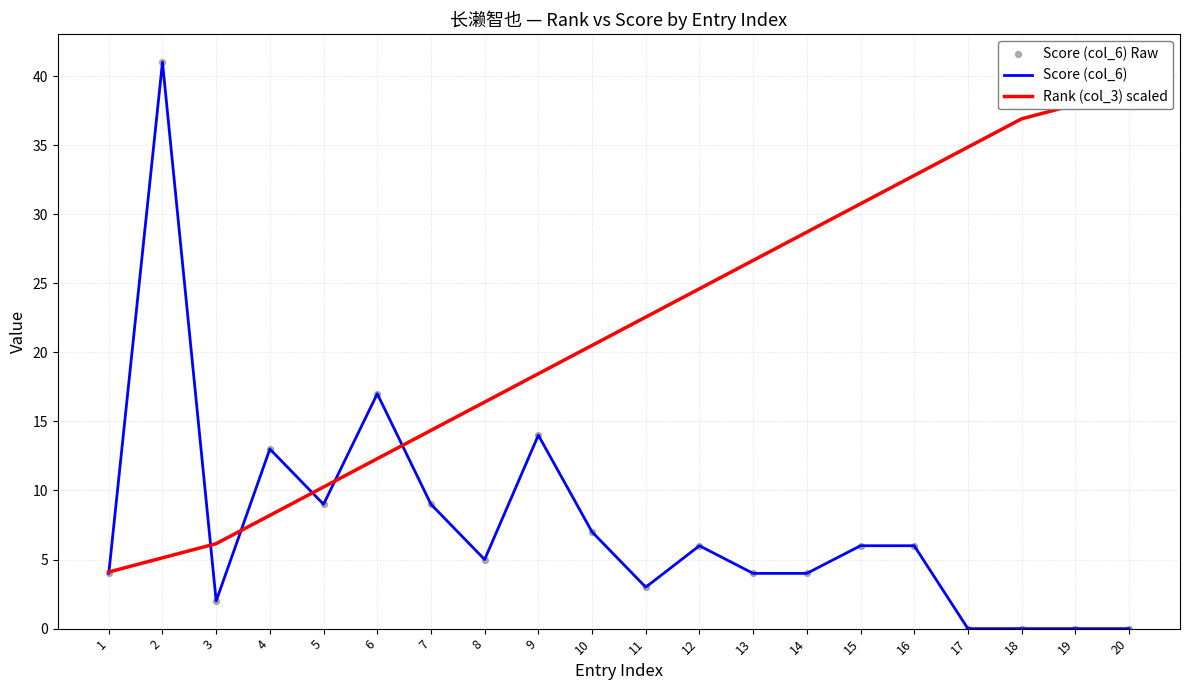

Which series has the largest total across all categories?

Rank (col_3) scaled